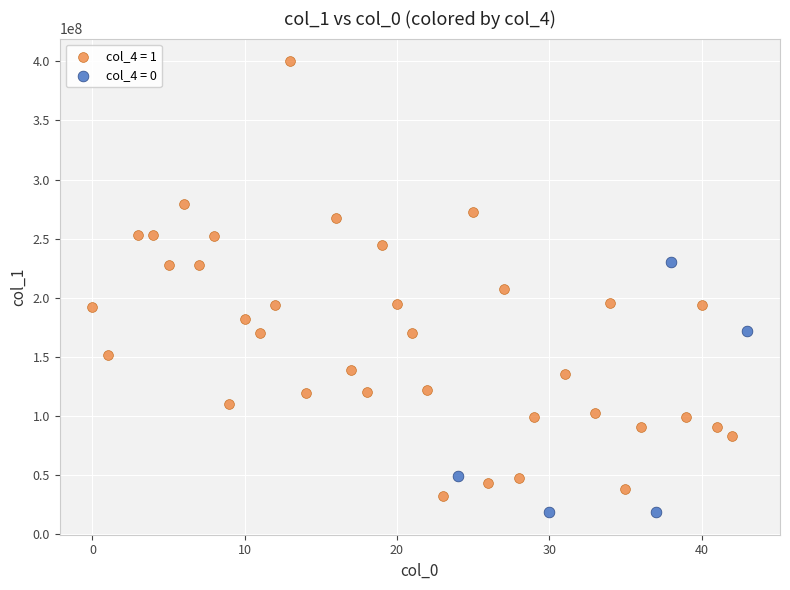

Which series has the largest Y range (max minus min)?

col_4 = 1